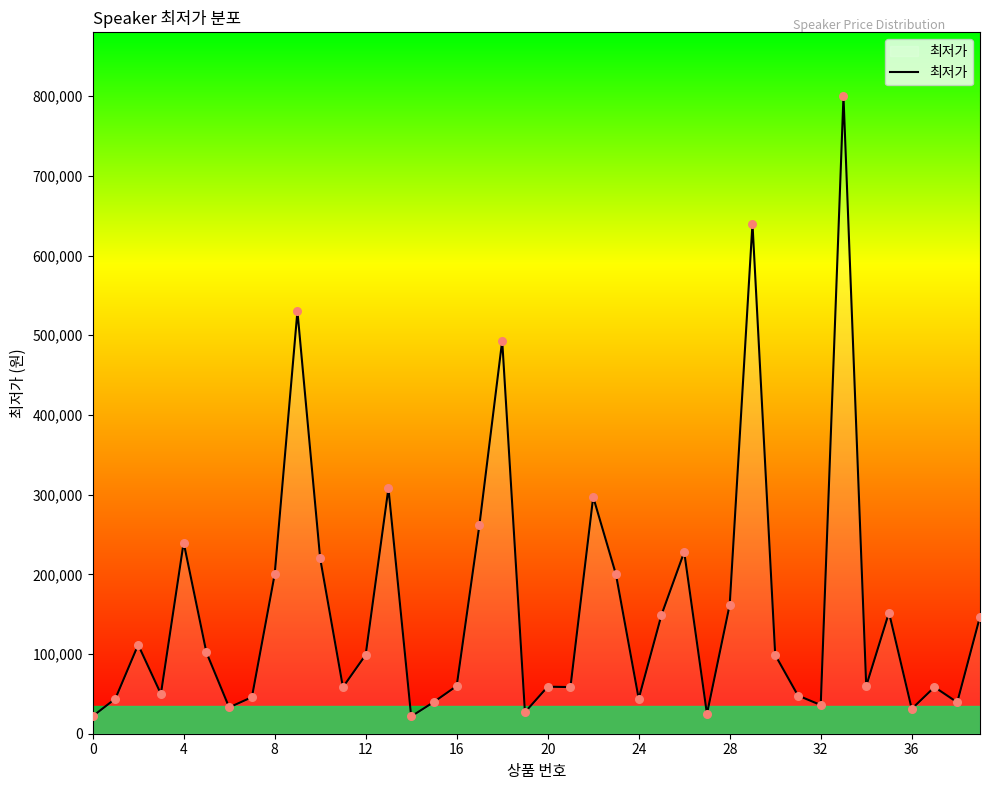

What is the maximum value shown in the chart?

800000